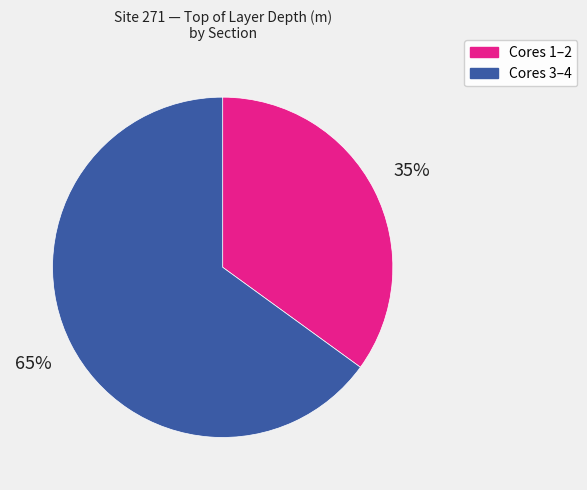

To the nearest percent, what is the average slice percentage?

50%